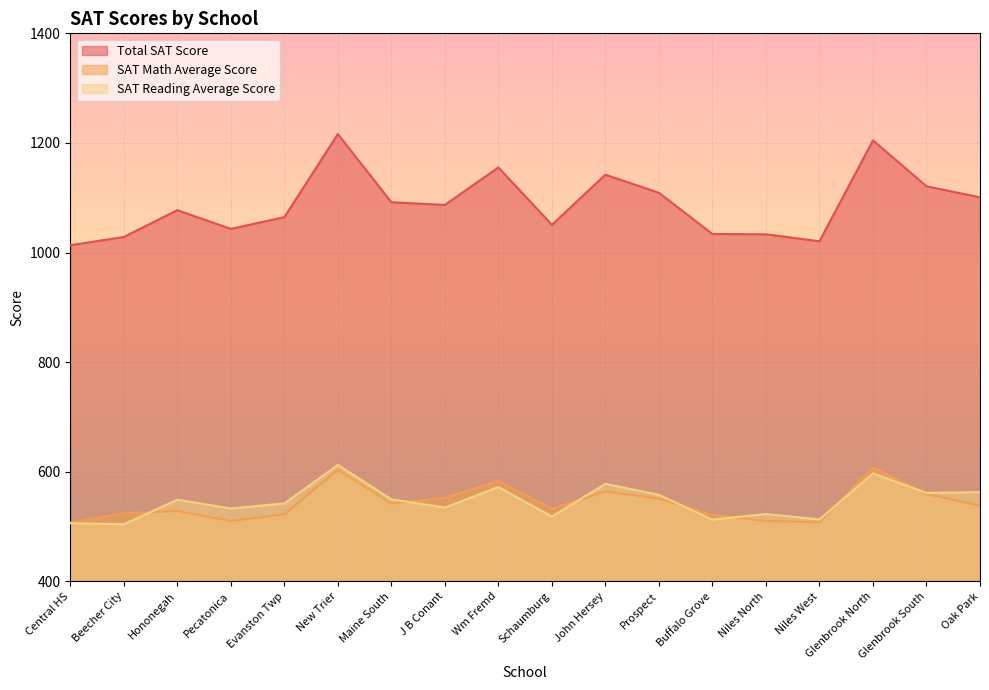

What is the label of the 14th point from the right?

Evanston Twp